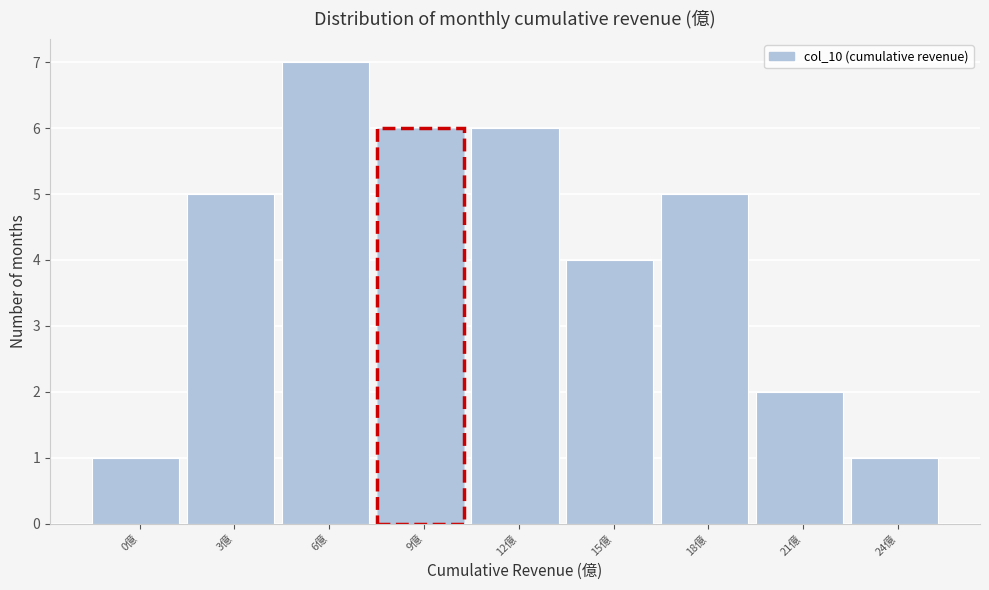

Reading right to left, what are all the values shown in this chart?

24億=1	21億=2	18億=5	15億=4	12億=6	9億=6	6億=7	3億=5	0億=1